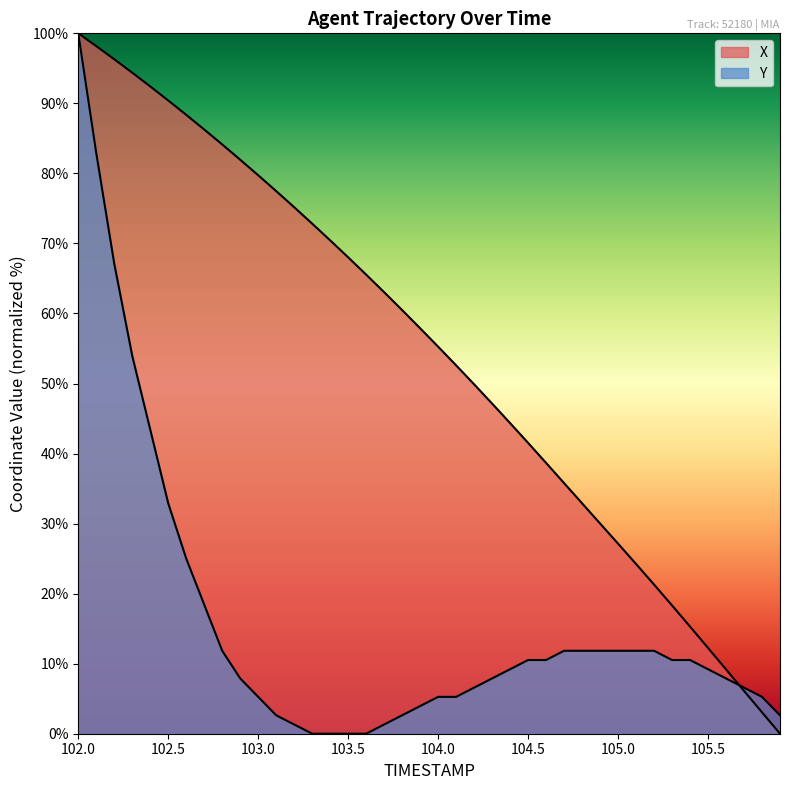

How many values in the Y series are below 9?

19